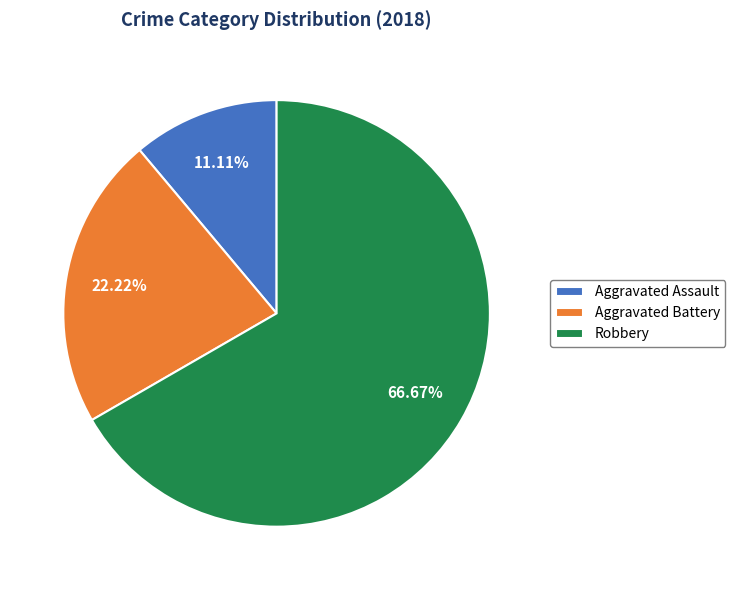

Which has a higher value, Aggravated Battery or Aggravated Assault?

Aggravated Battery